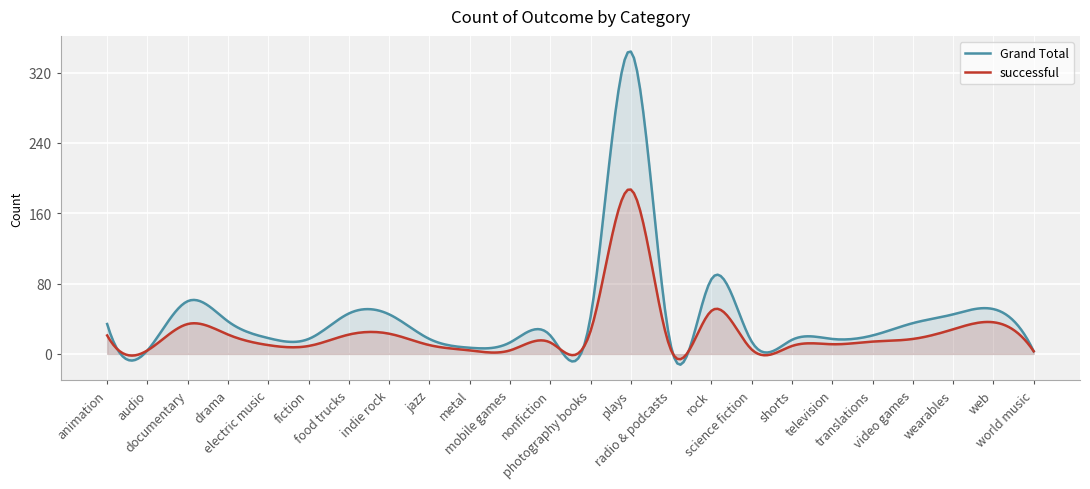

Rank the series by their maximum value, from highest to lowest.

Grand Total, successful